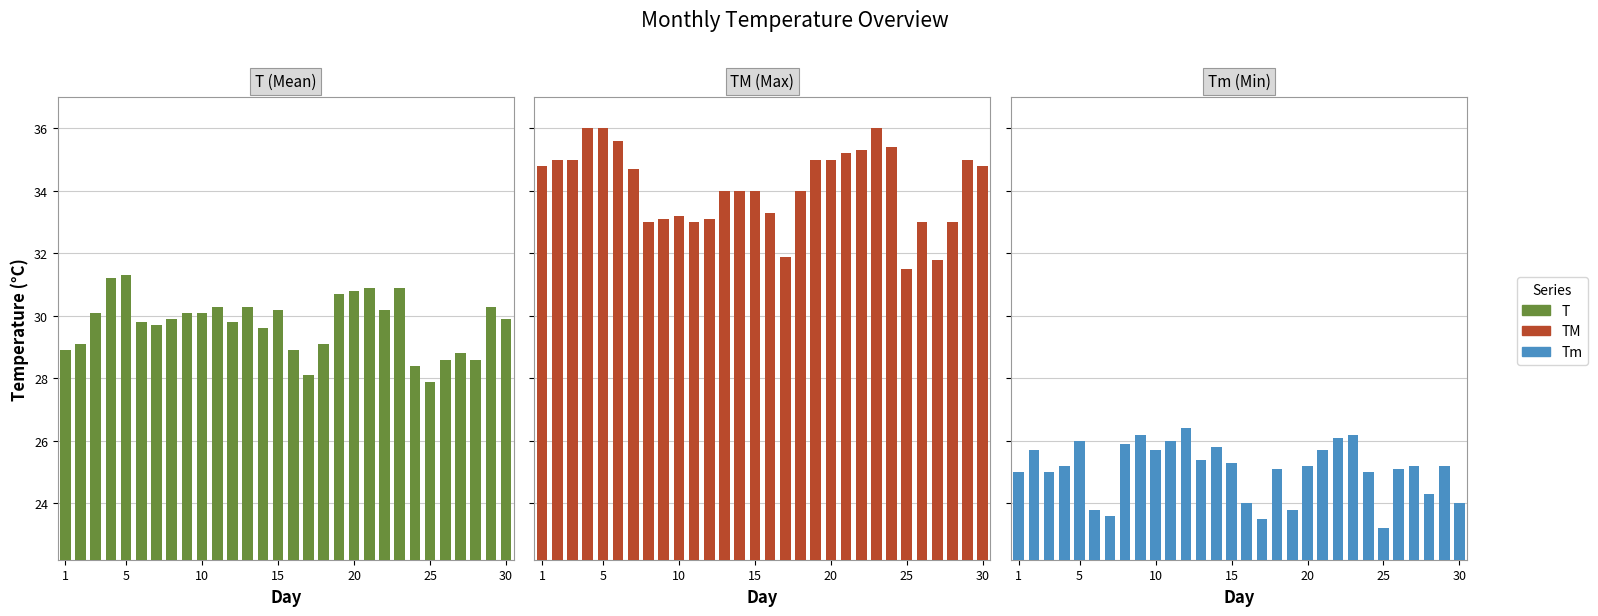

What is the average value of the TM series?

34.2